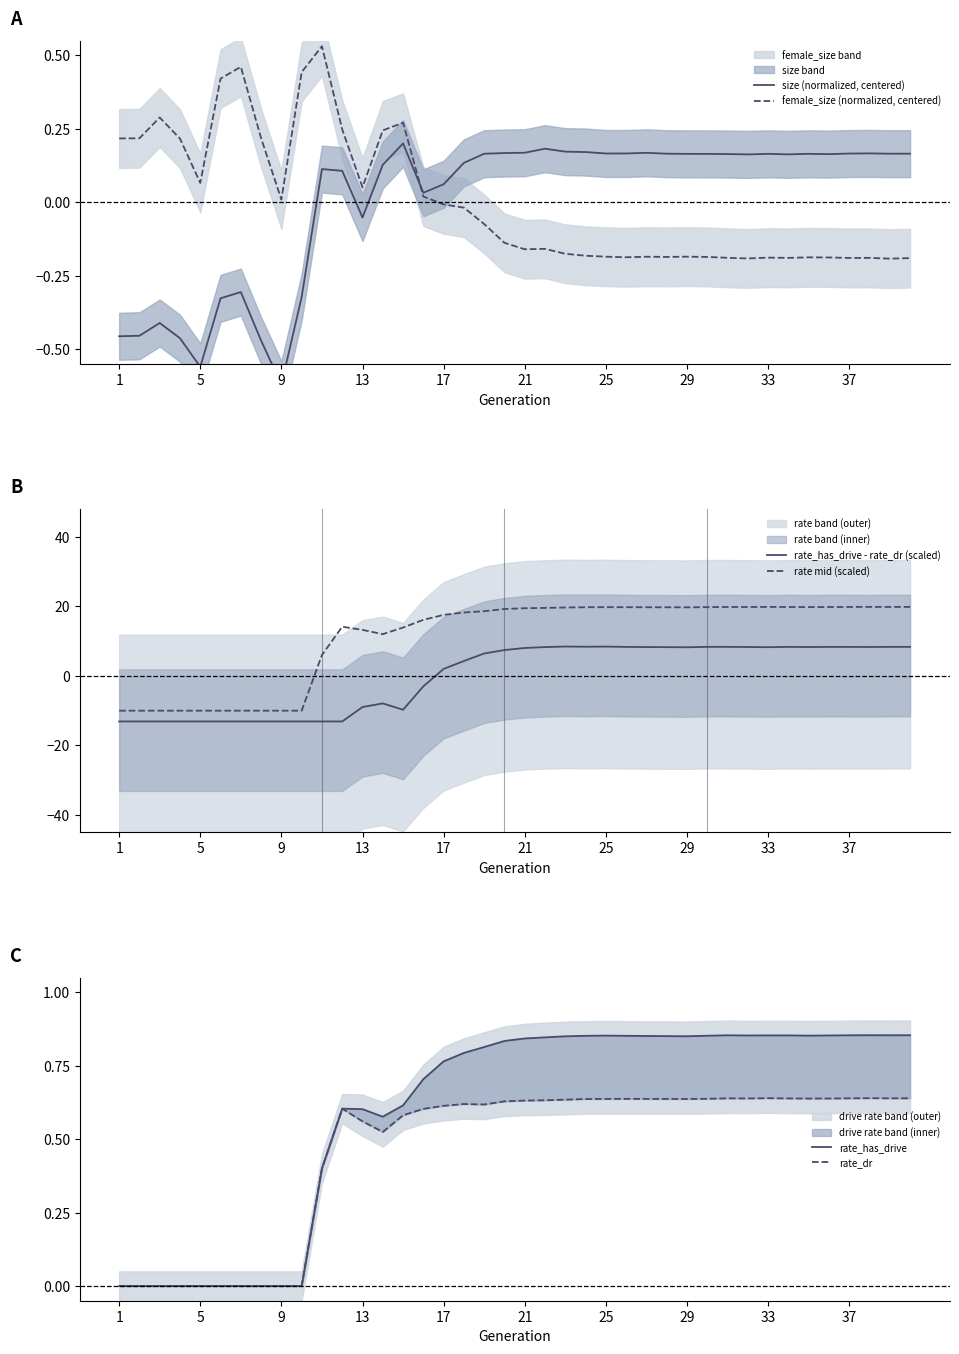

What is the value of the size (normalized, centered) point at the 3rd from the left?

-0.4